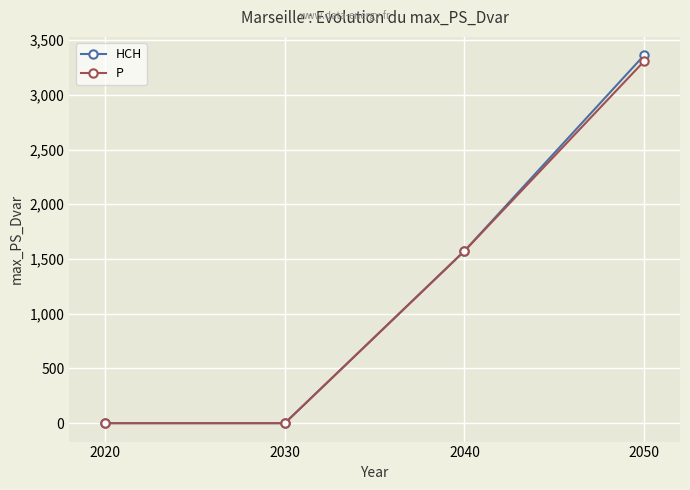

Reading right to left, what are all the values shown in this chart?

HCH: 3360.8	1573.7	0.0	0.0
P: 3305.9	1572.5	0.0	0.0